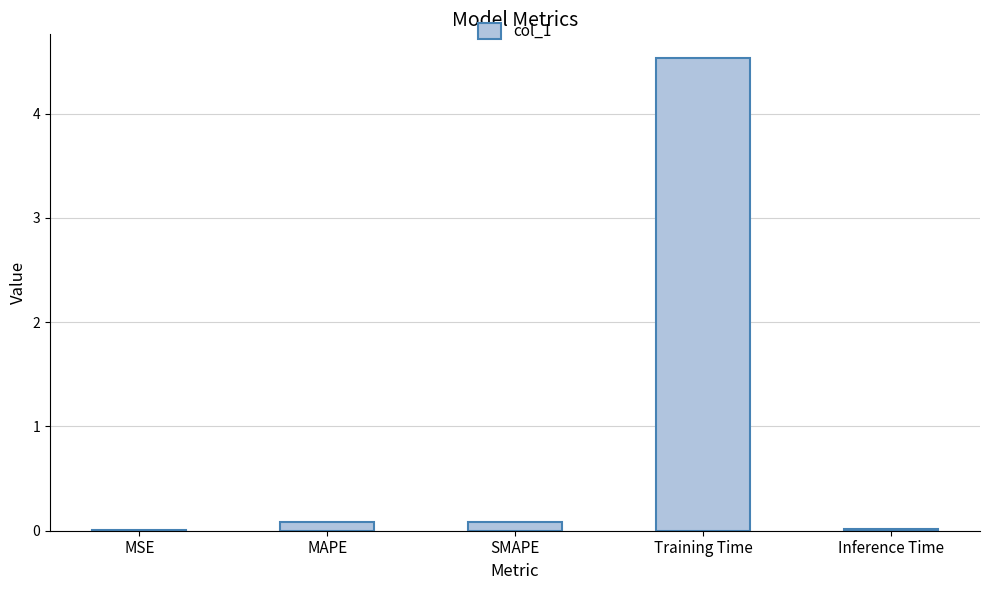

Is it true that the value at Training Time is 4.5?

True